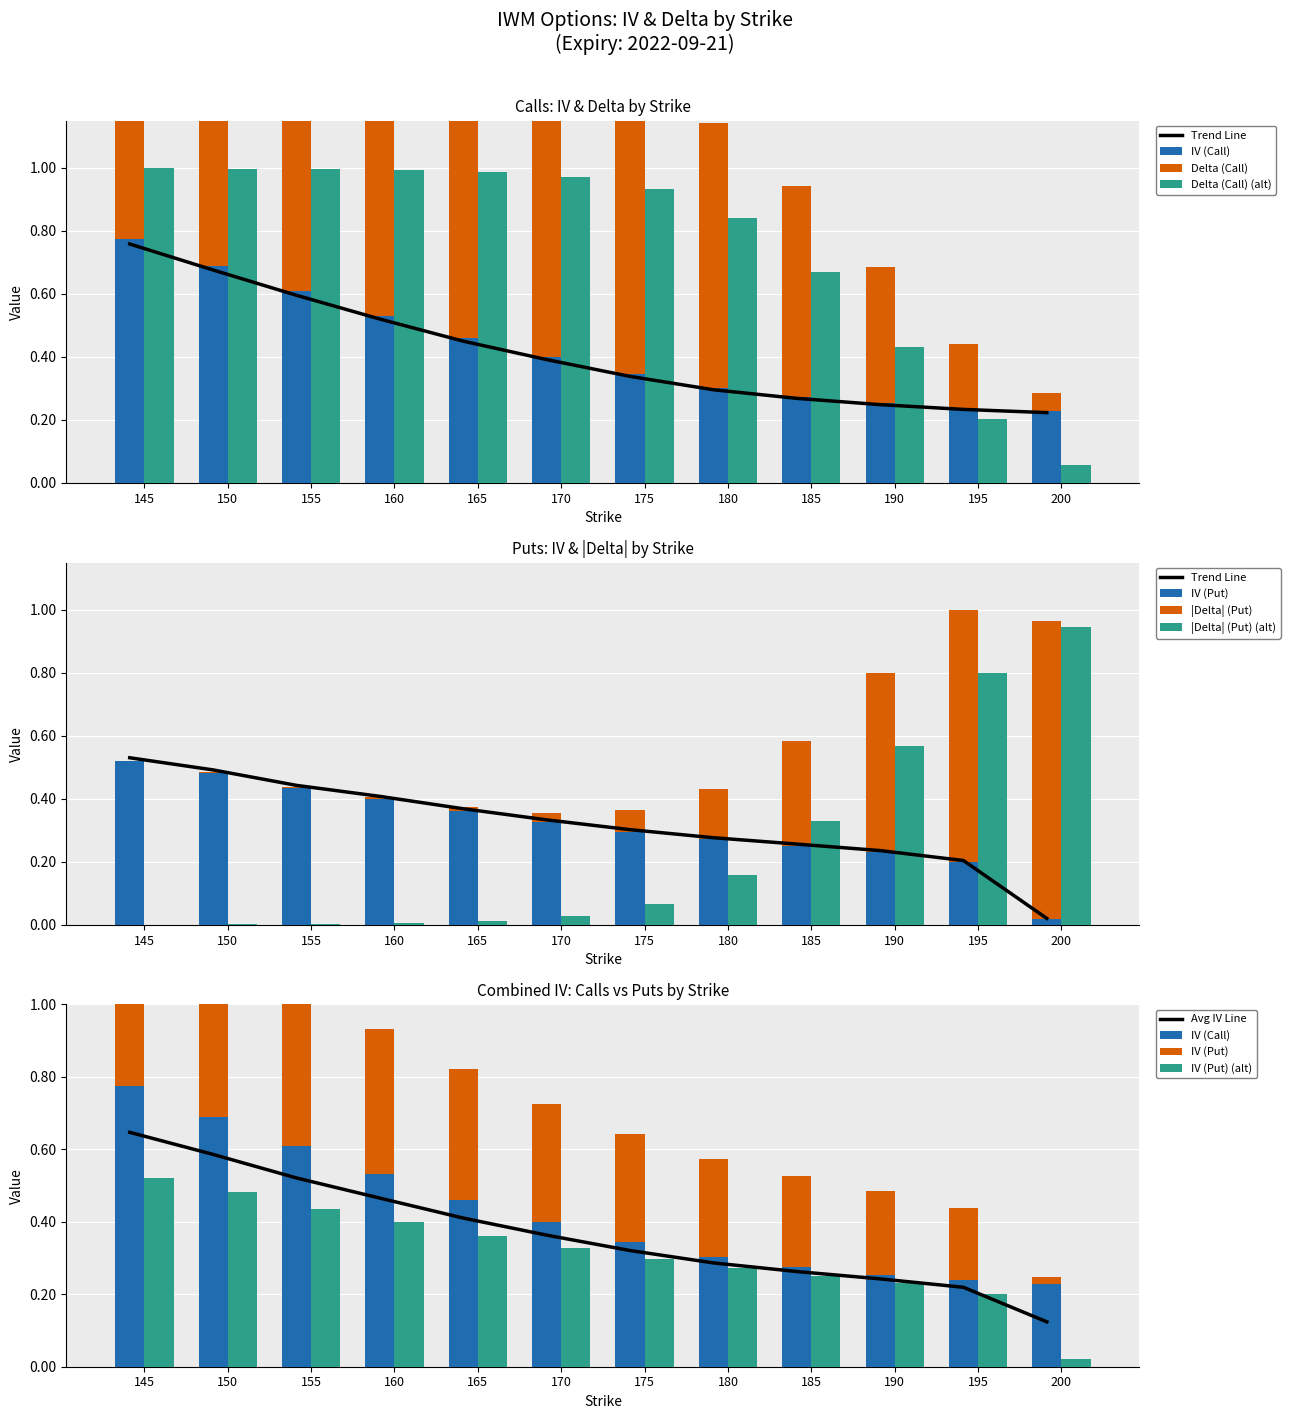

The iv_put series shows 0.3 at 180. True or false?

True